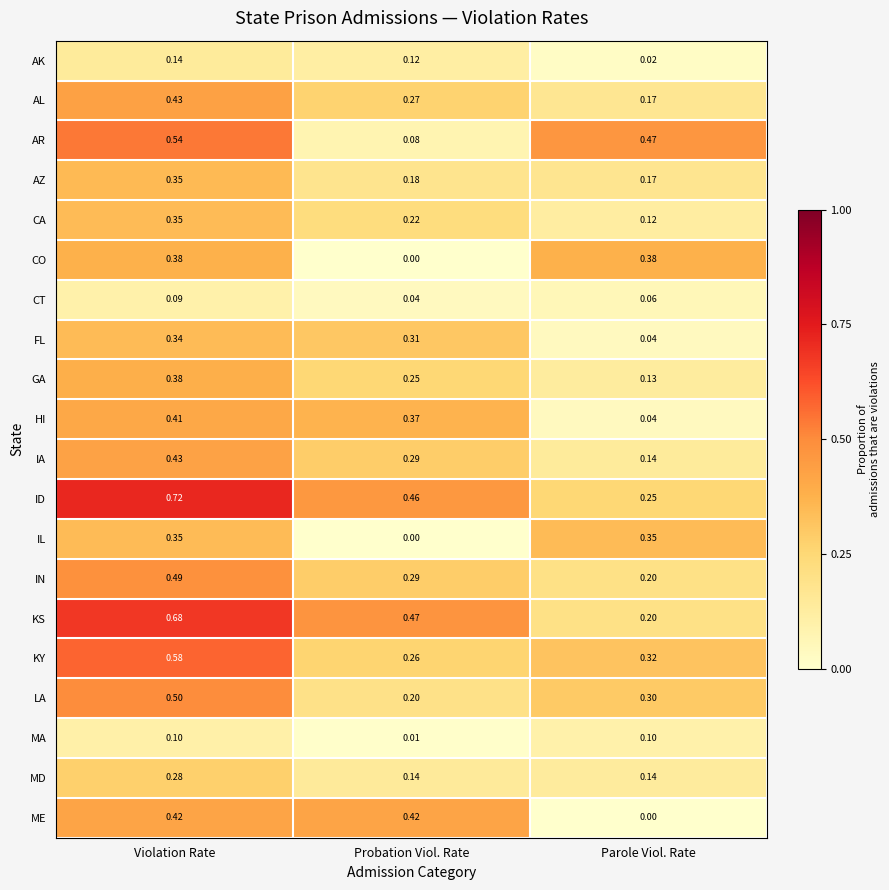

Which series has the widest spread of values?

KS